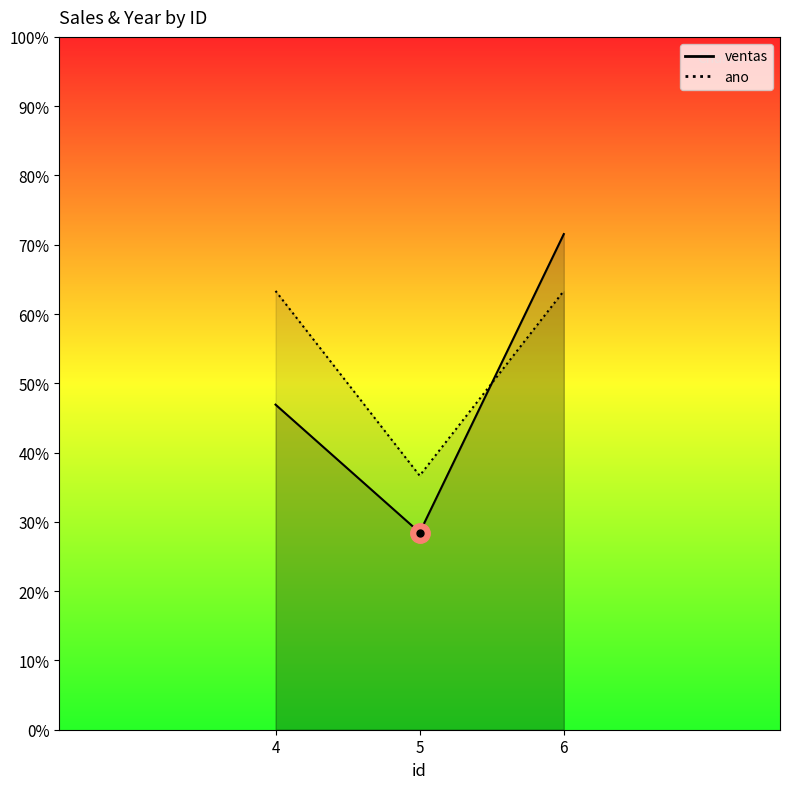

What is the value of the ano point at the 3rd from the left?

63.3